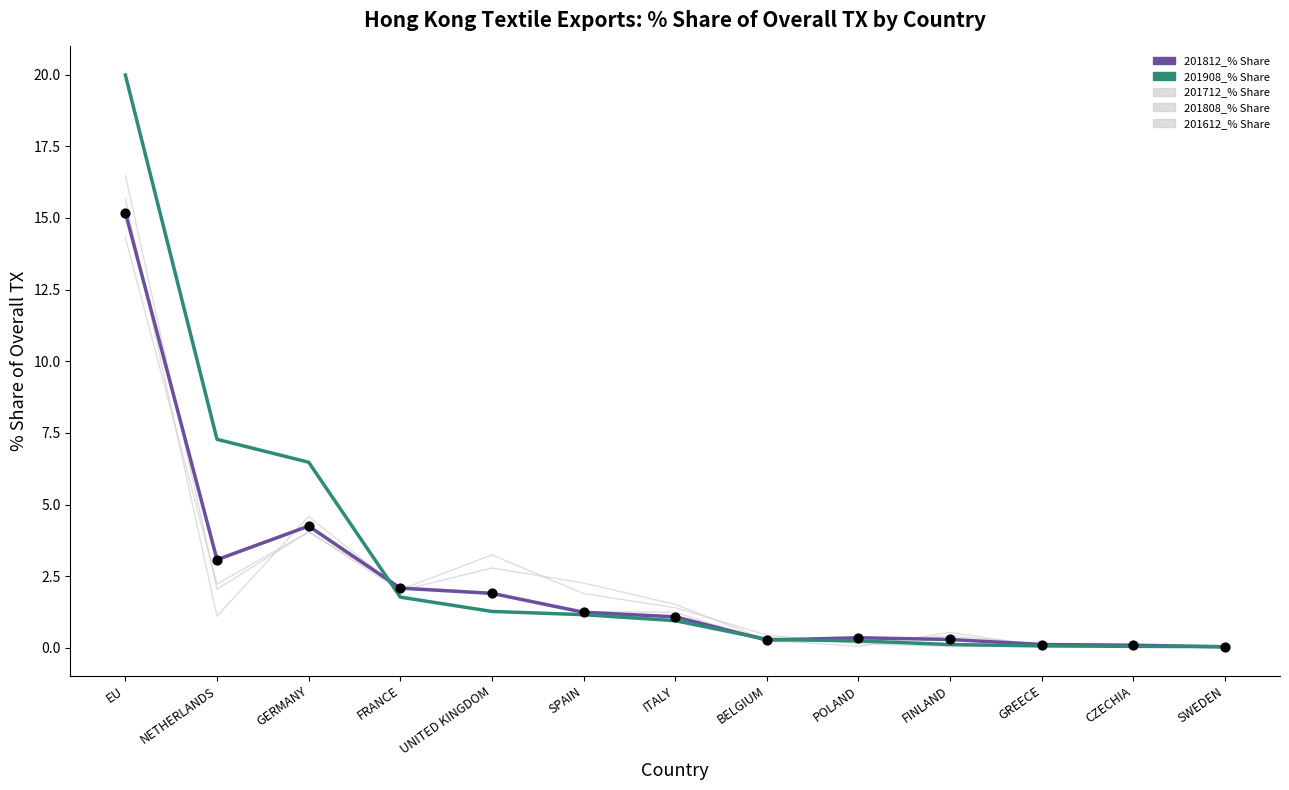

How many lines are shown in the chart?

5